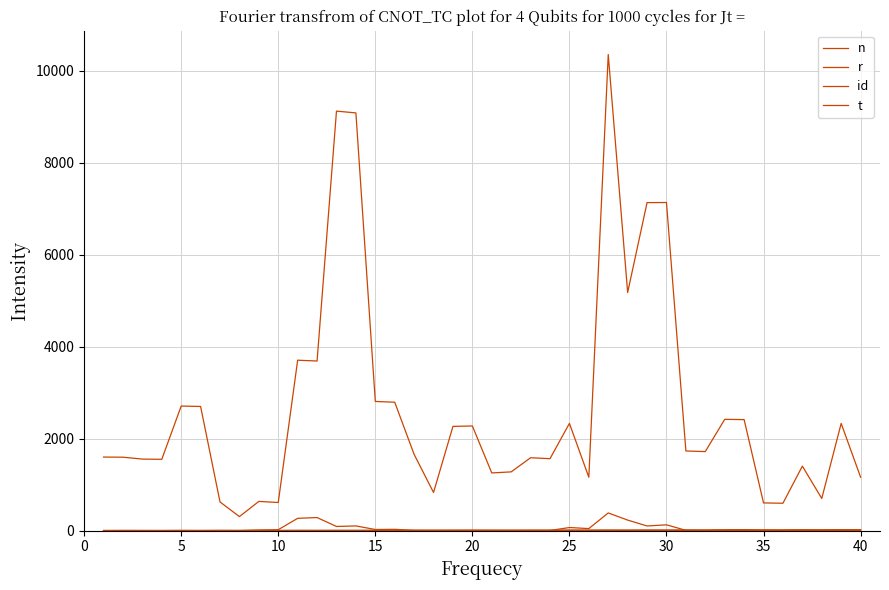

True or false: n and r cross at least once.

False